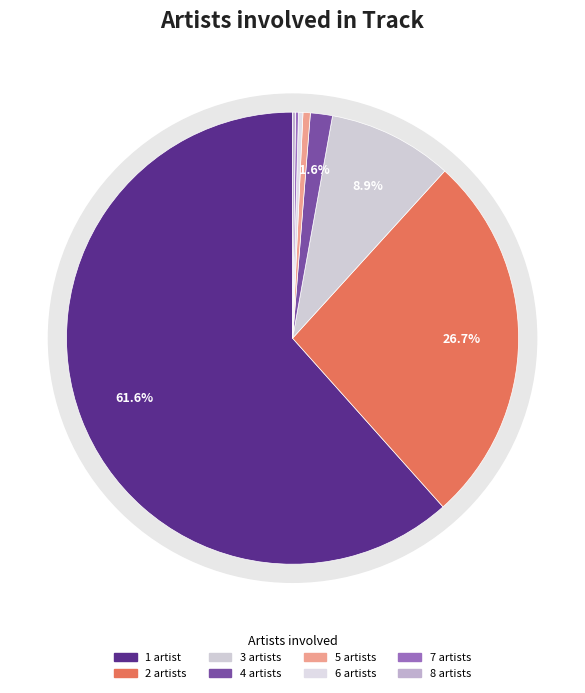

What is the smallest slice in the pie chart?

7